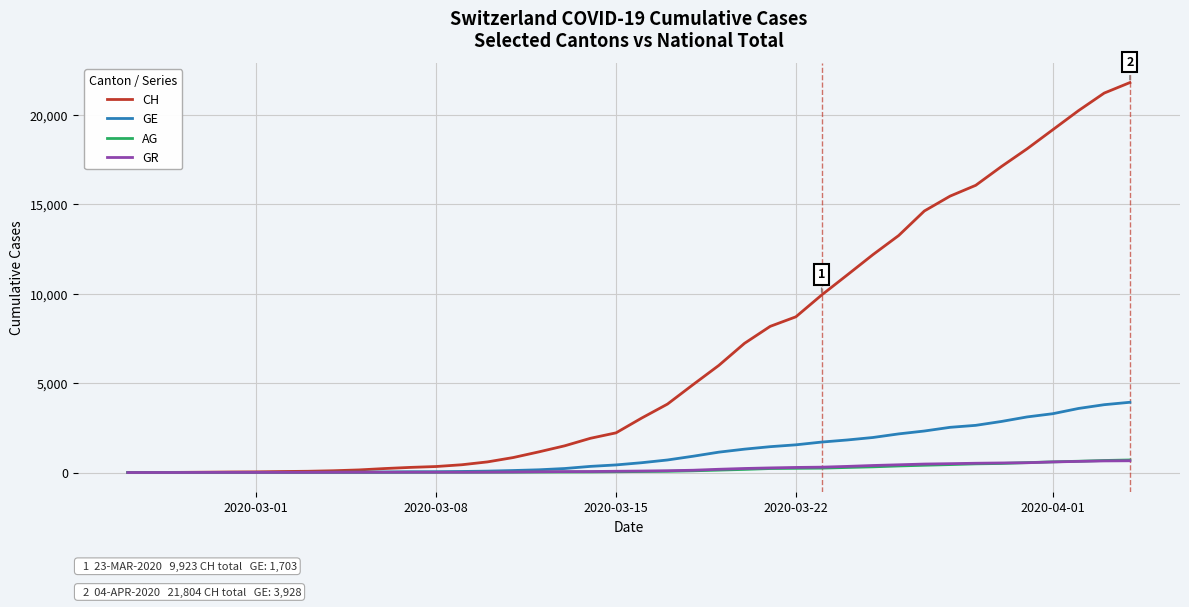

Which series has the largest range (max minus min)?

CH